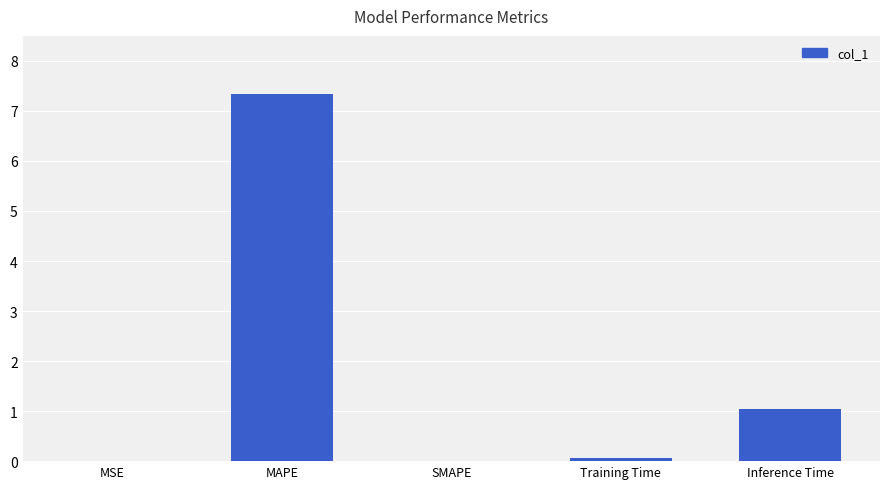

Which category has the highest value across all series?

MAPE